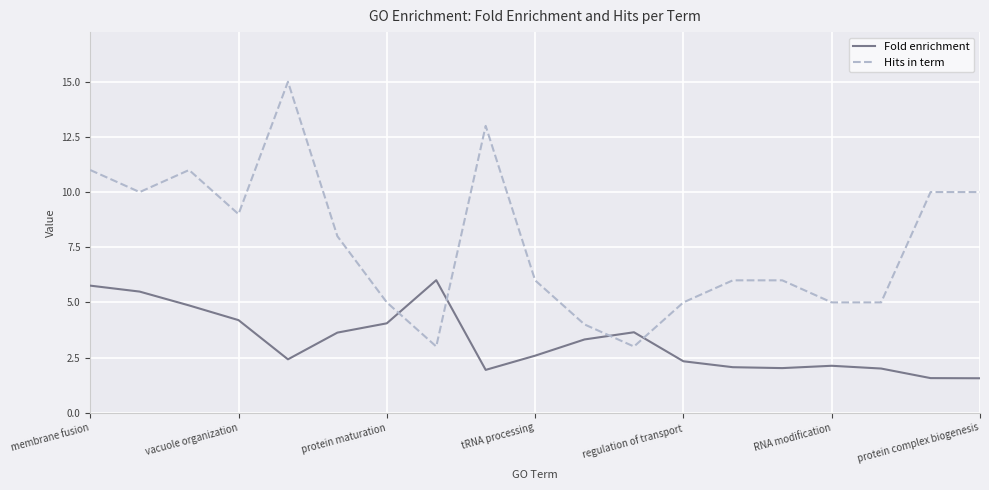

Rank the series by their maximum value, from lowest to highest.

Fold enrichment, Hits in term